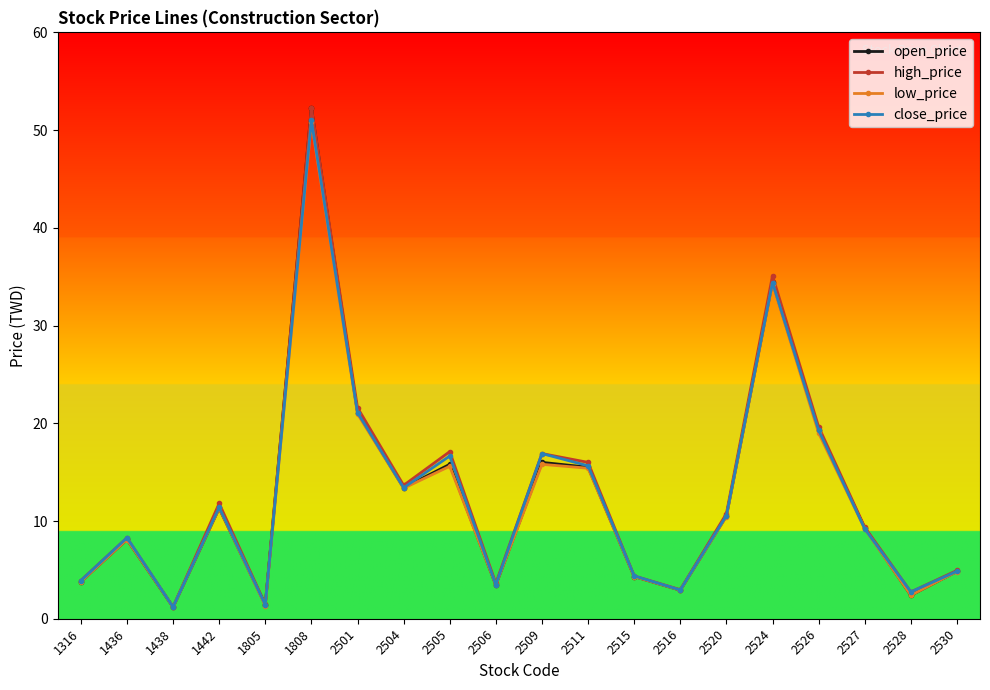

Is it true that low_price equals 9.2 at 2527?

True